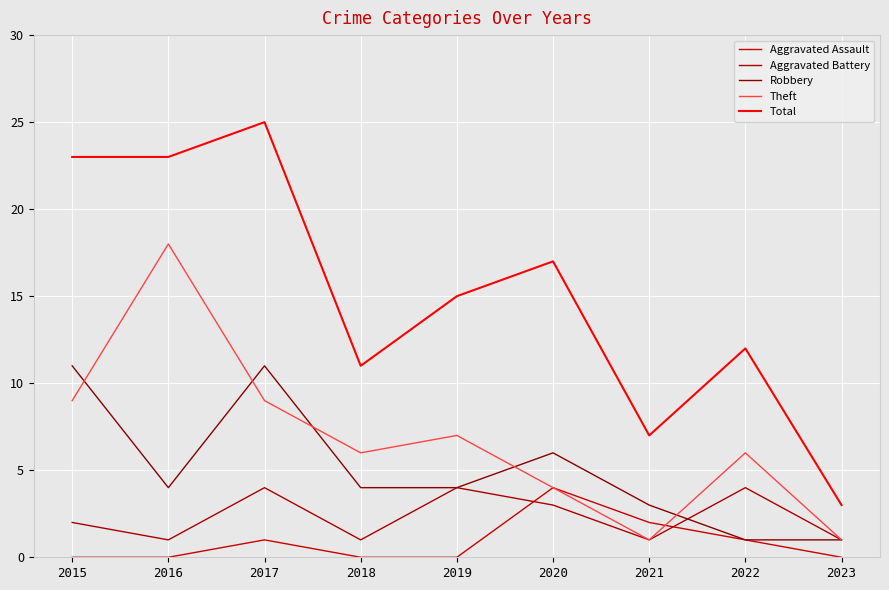

True or false: Total and Aggravated Battery intersect in this chart.

False